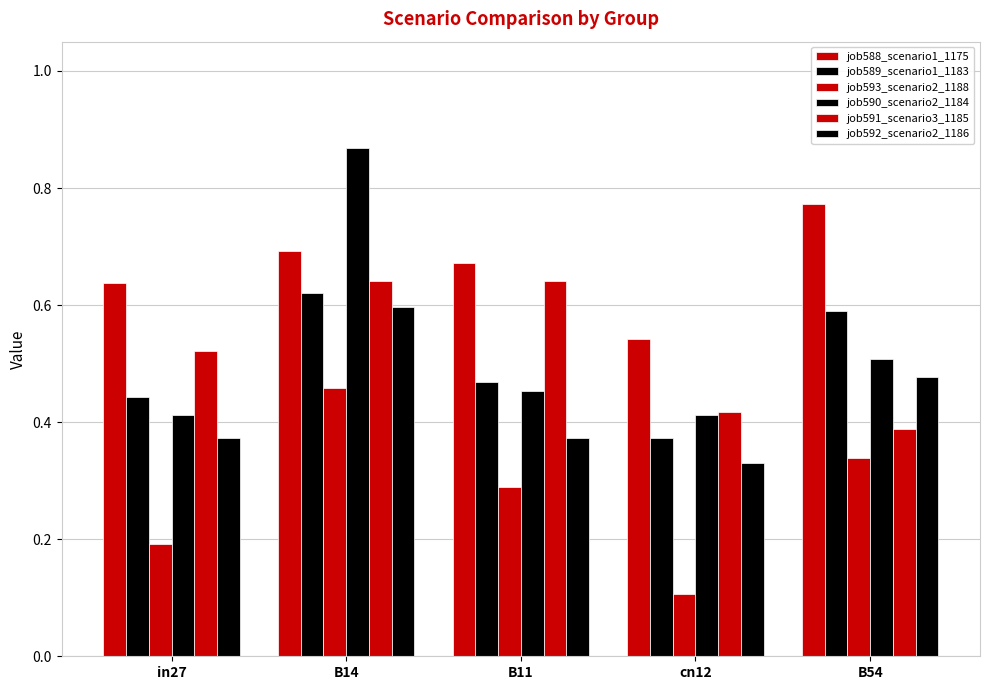

Count the number of categories in the chart.

5